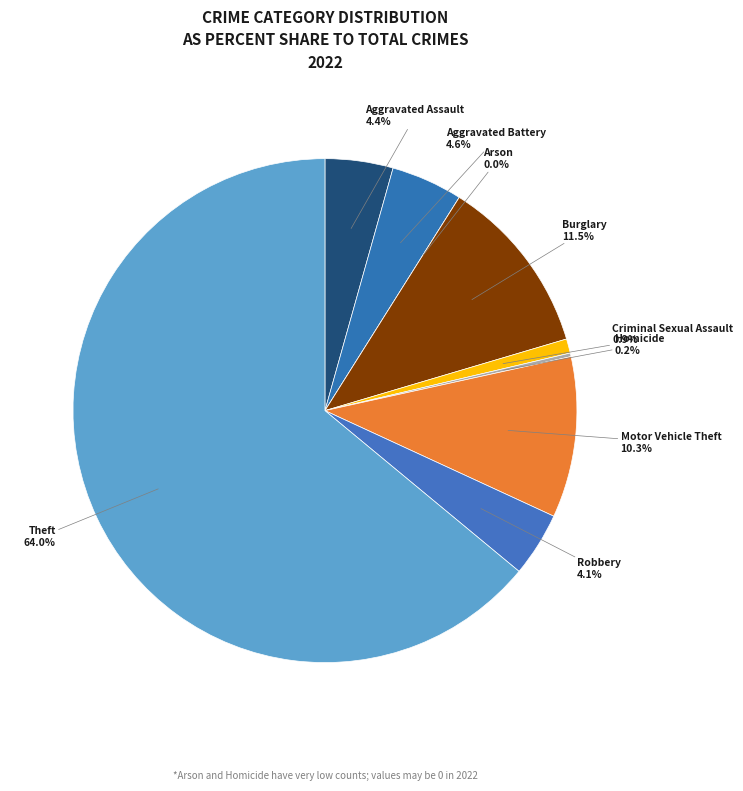

Is it true that Aggravated Battery is 16% of the pie?

False